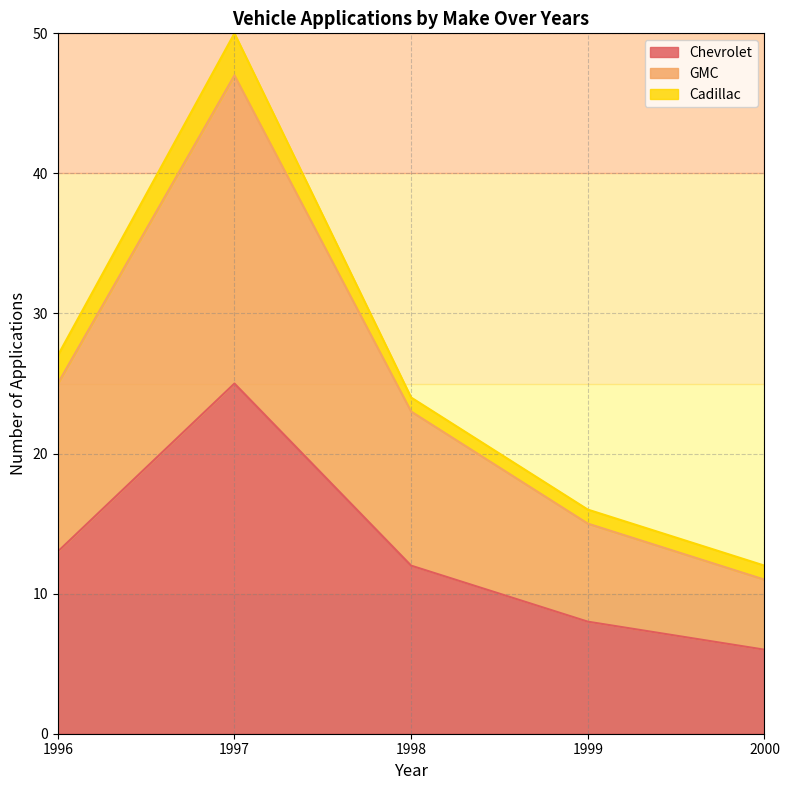

What is the smallest value displayed?

6